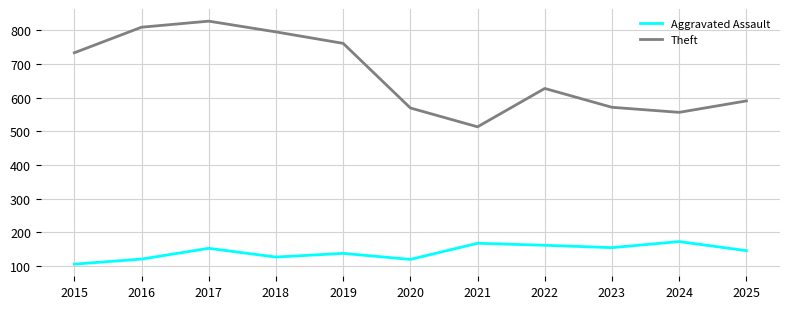

How many lines are shown in the chart?

2